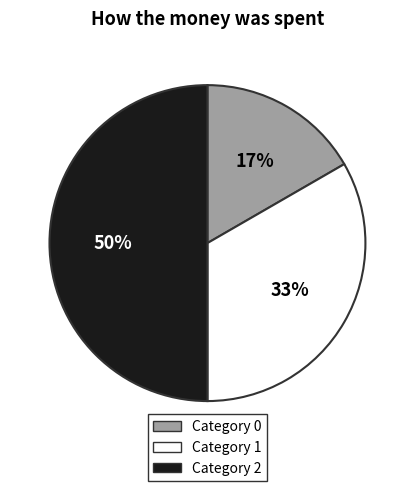

To the nearest percent, what is the average slice percentage?

33%